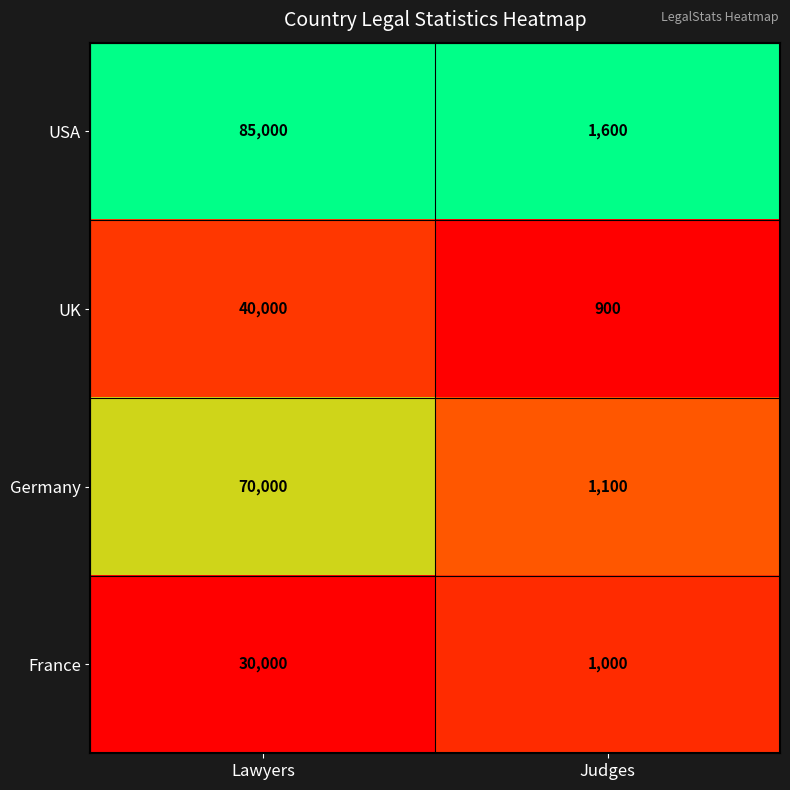

Reading right to left, transcribe all the data shown in this chart.

USA: Judges=1600	Lawyers=85000
UK: Judges=900	Lawyers=40000
Germany: Judges=1100	Lawyers=70000
France: Judges=1000	Lawyers=30000